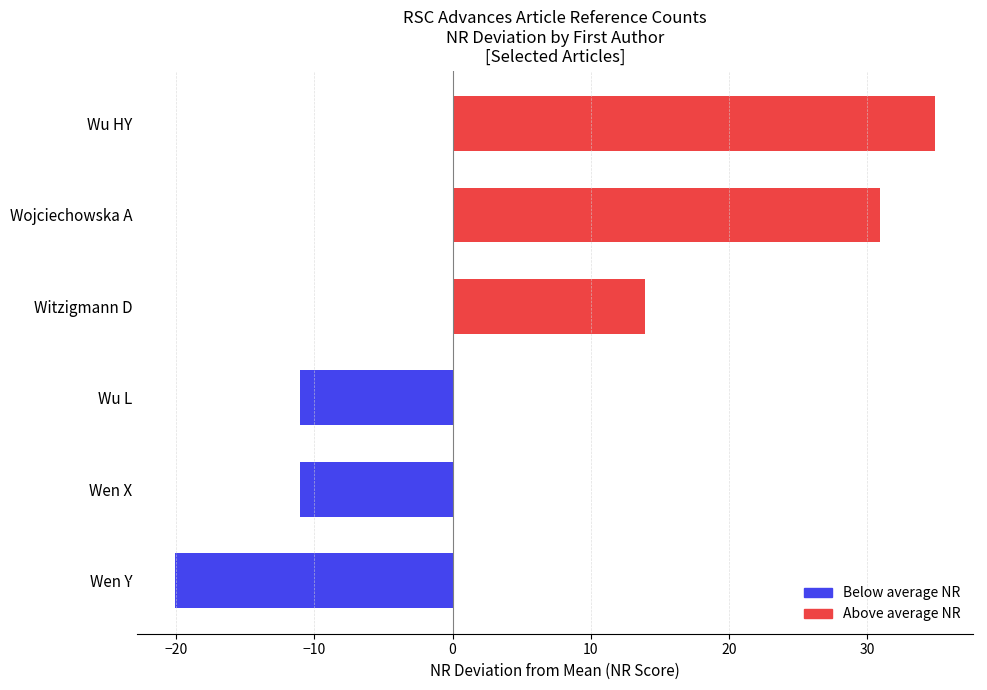

What is the maximum value shown in the chart?

34.9